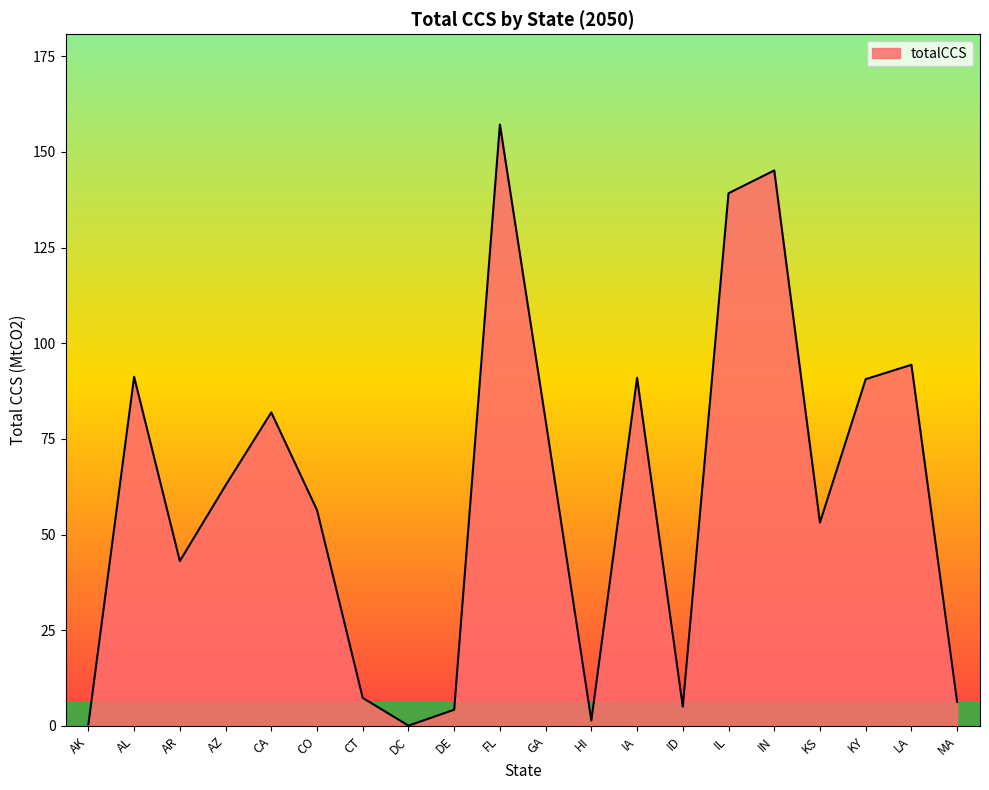

What is the smallest value displayed?

0.1